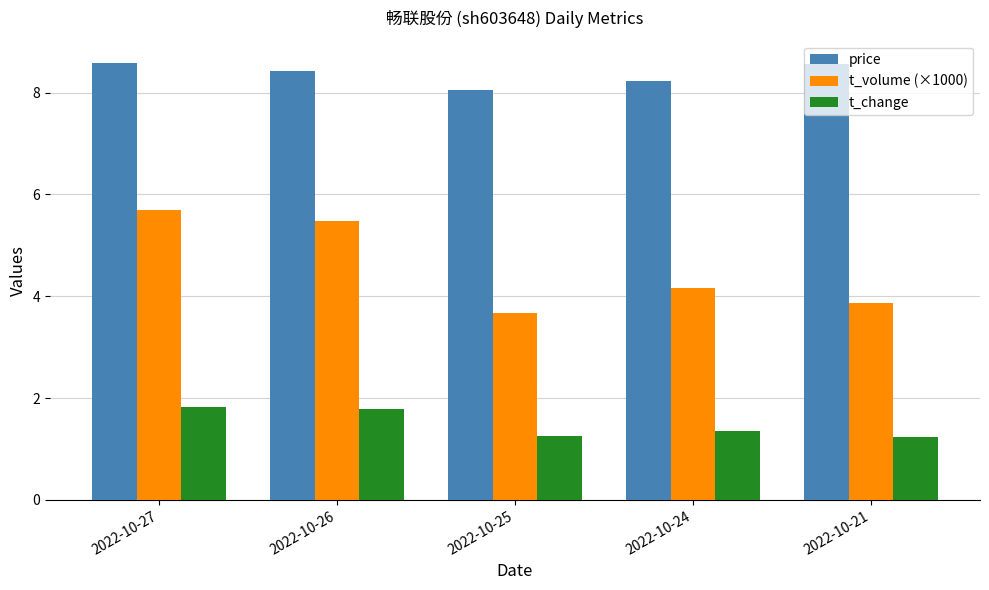

What is the difference between the maximum and minimum values in the price series?

0.5